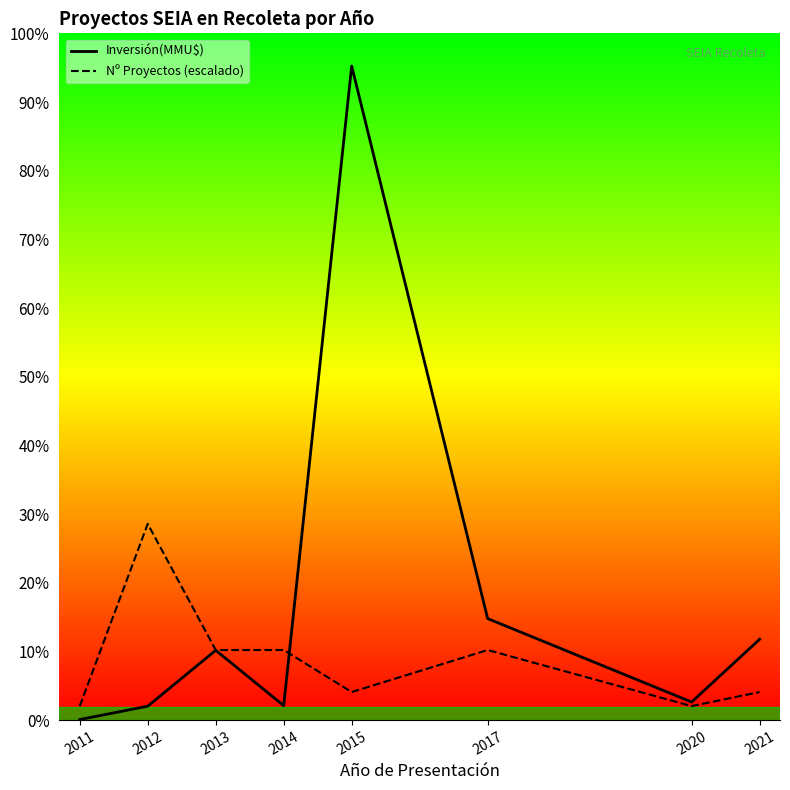

At which category does Inversión(MMU$) reach its first local peak?

2013